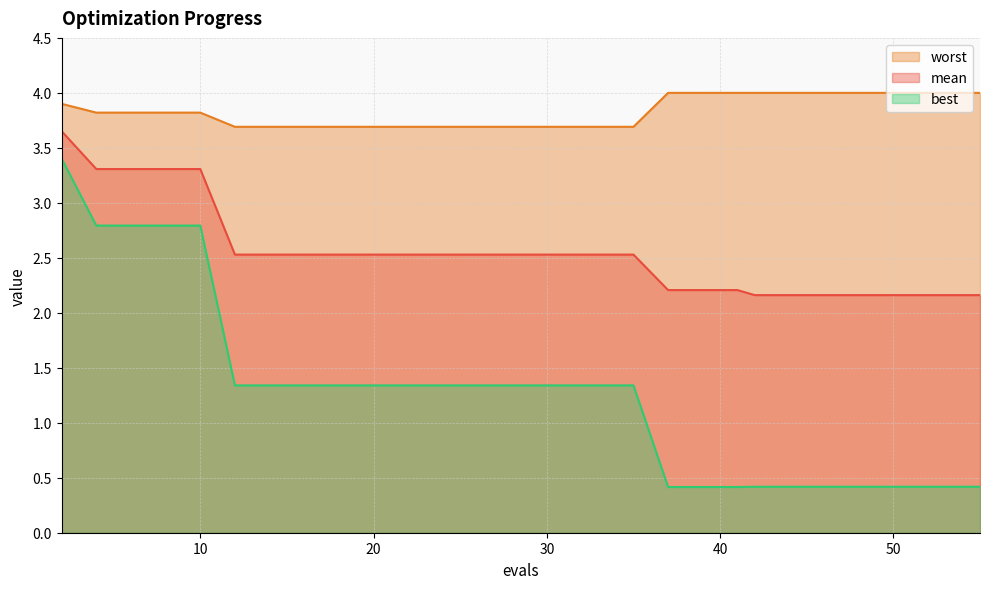

Reading right to left, what are all the values shown in this chart?

mean: 55=2.2	53=2.2	51=2.2	49=2.2	48=2.2	46=2.2	44=2.2	42=2.2	41=2.2	39=2.2	37=2.2	35=2.5	33=2.5	31=2.5	29=2.5	28=2.5	26=2.5	25=2.5	23=2.5	21=2.5	19=2.5	17=2.5	16=2.5	14=2.5	12=2.5	10=3.3	8=3.3	6=3.3	4=3.3	2=3.7
best: 55=0.4	53=0.4	51=0.4	49=0.4	48=0.4	46=0.4	44=0.4	42=0.4	41=0.4	39=0.4	37=0.4	35=1.3	33=1.3	31=1.3	29=1.3	28=1.3	26=1.3	25=1.3	23=1.3	21=1.3	19=1.3	17=1.3	16=1.3	14=1.3	12=1.3	10=2.8	8=2.8	6=2.8	4=2.8	2=3.4
worst: 55=4.0	53=4.0	51=4.0	49=4.0	48=4.0	46=4.0	44=4.0	42=4.0	41=4.0	39=4.0	37=4.0	35=3.7	33=3.7	31=3.7	29=3.7	28=3.7	26=3.7	25=3.7	23=3.7	21=3.7	19=3.7	17=3.7	16=3.7	14=3.7	12=3.7	10=3.8	8=3.8	6=3.8	4=3.8	2=3.9